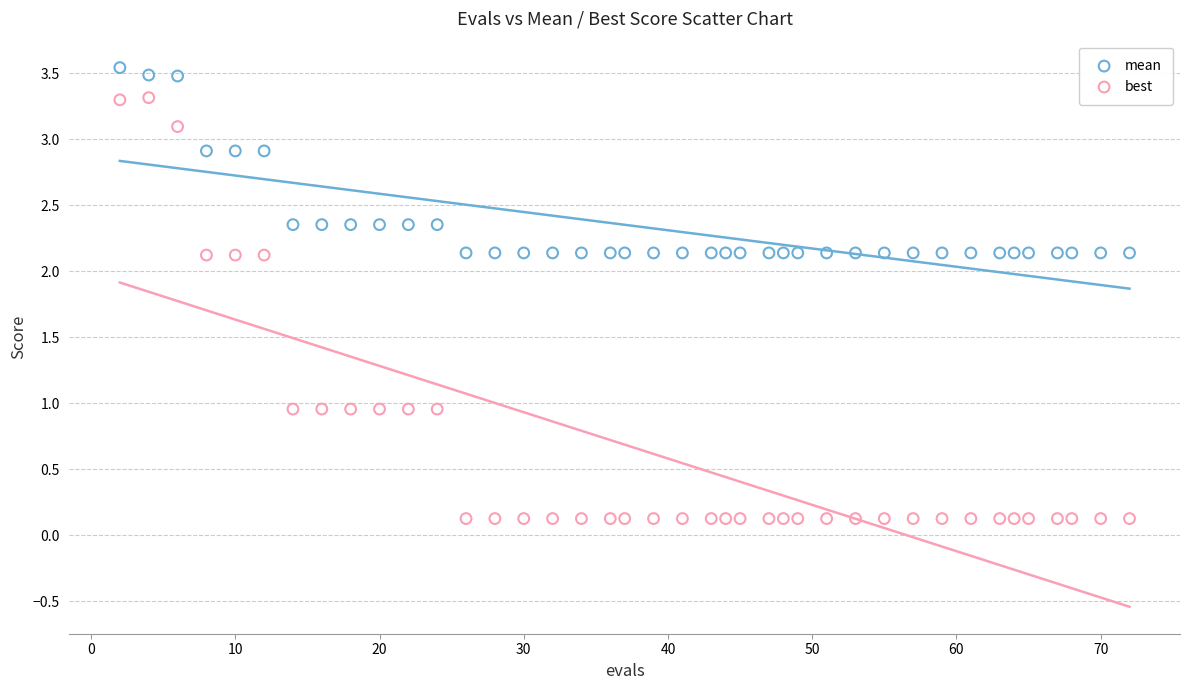

Across all data points, what is the range of Y values (max minus min)?

3.4